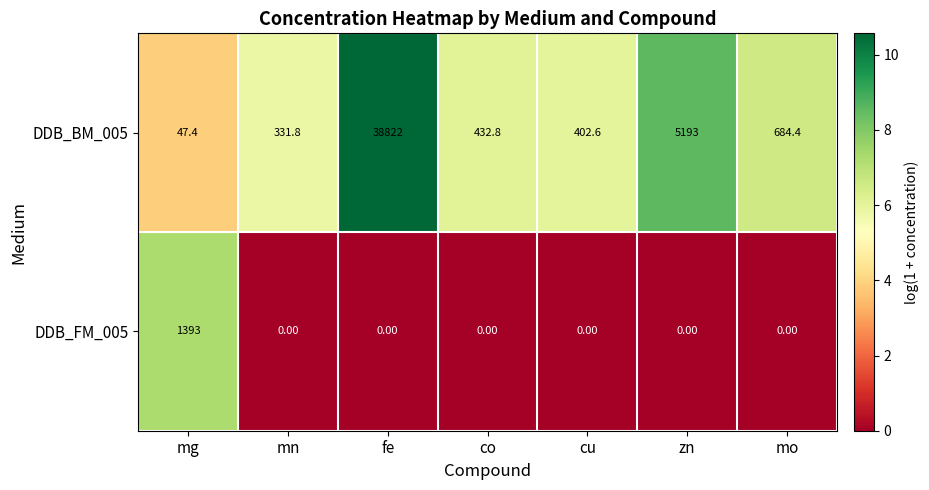

Which series changed the most between fe and co?

DDB_BM_005